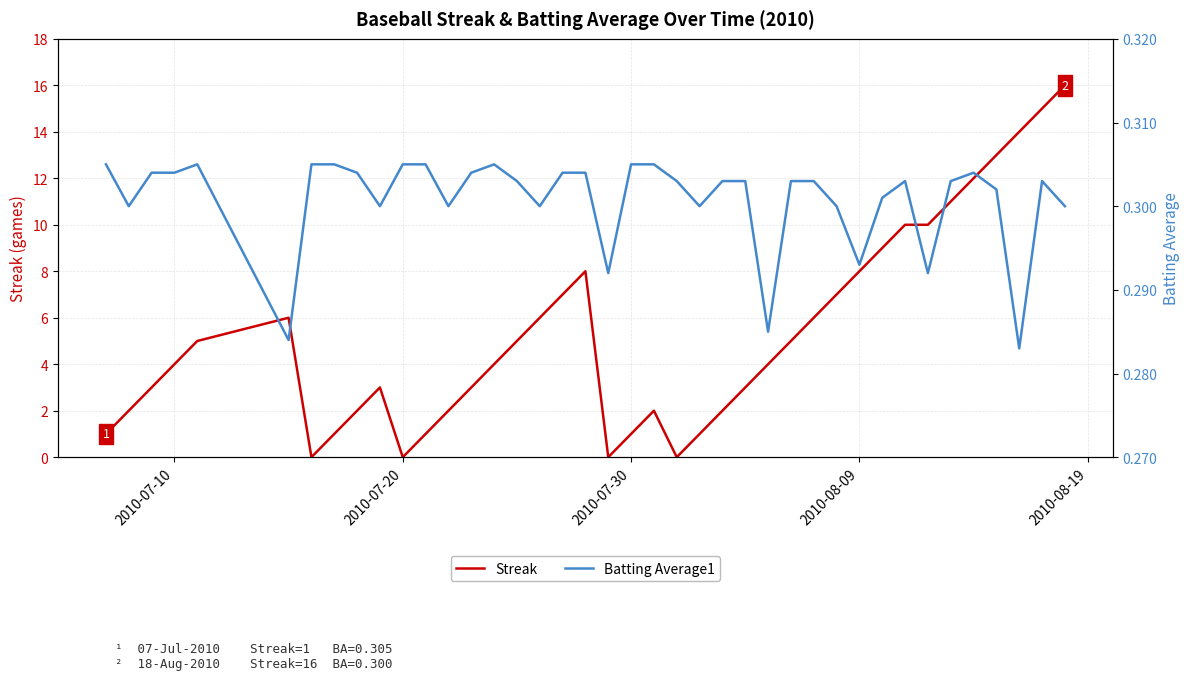

What is the highest value of the Streak series?

16